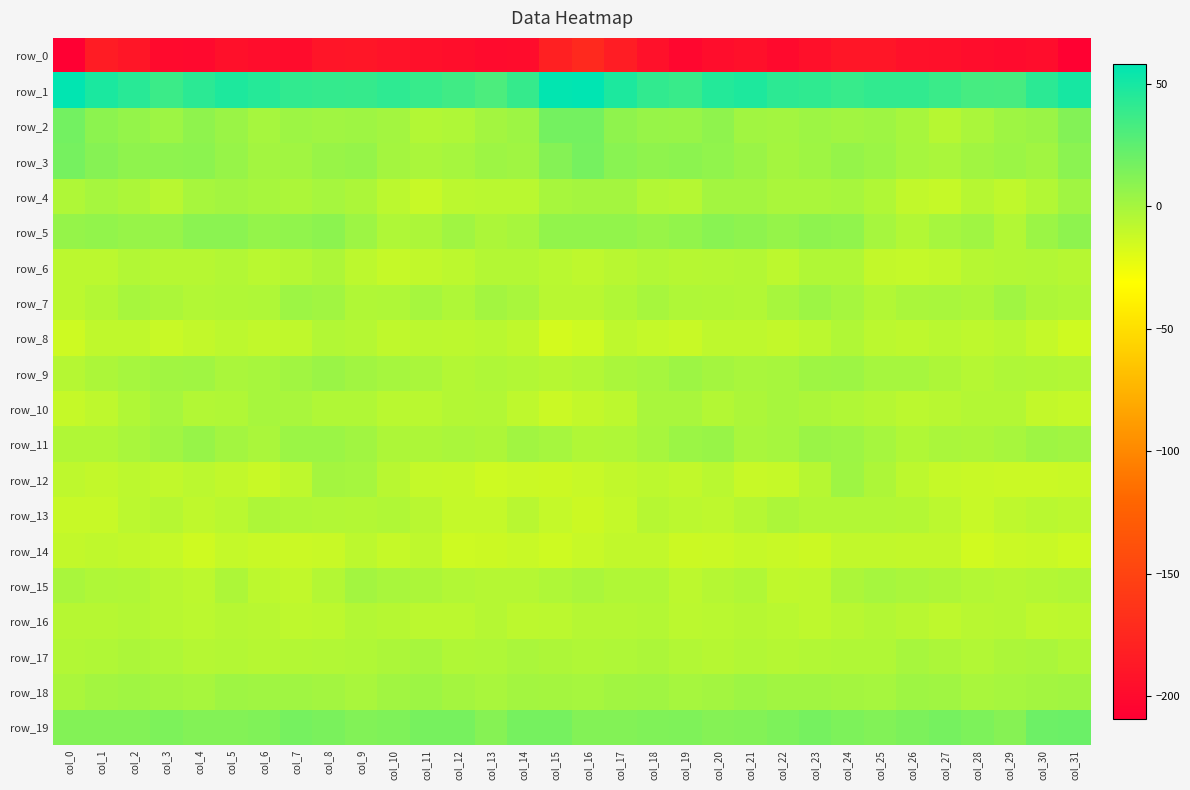

List the series in order of their peak value, highest first.

row_1, row_19, row_2, row_3, row_5, row_11, row_9, row_18, row_7, row_12, row_4, row_15, row_10, row_17, row_13, row_6, row_8, row_16, row_14, row_0